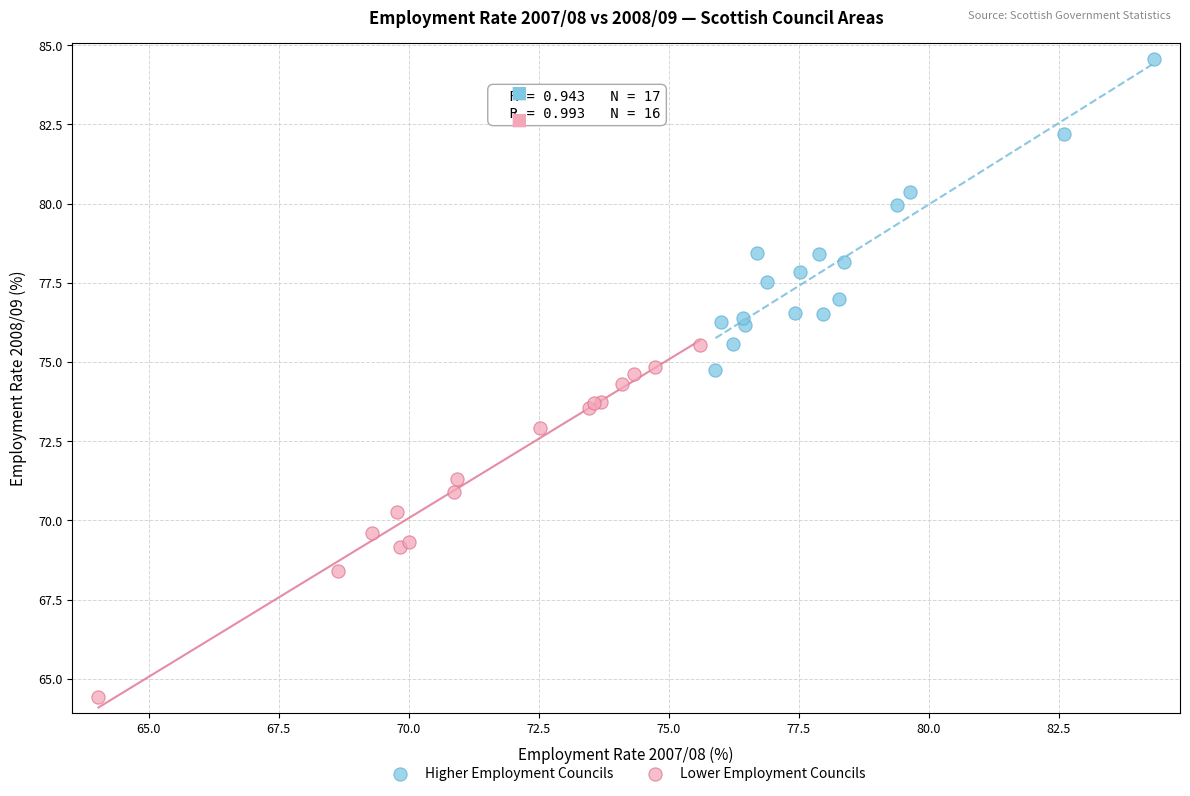

Which series contains the highest Y value?

Higher Employment Councils